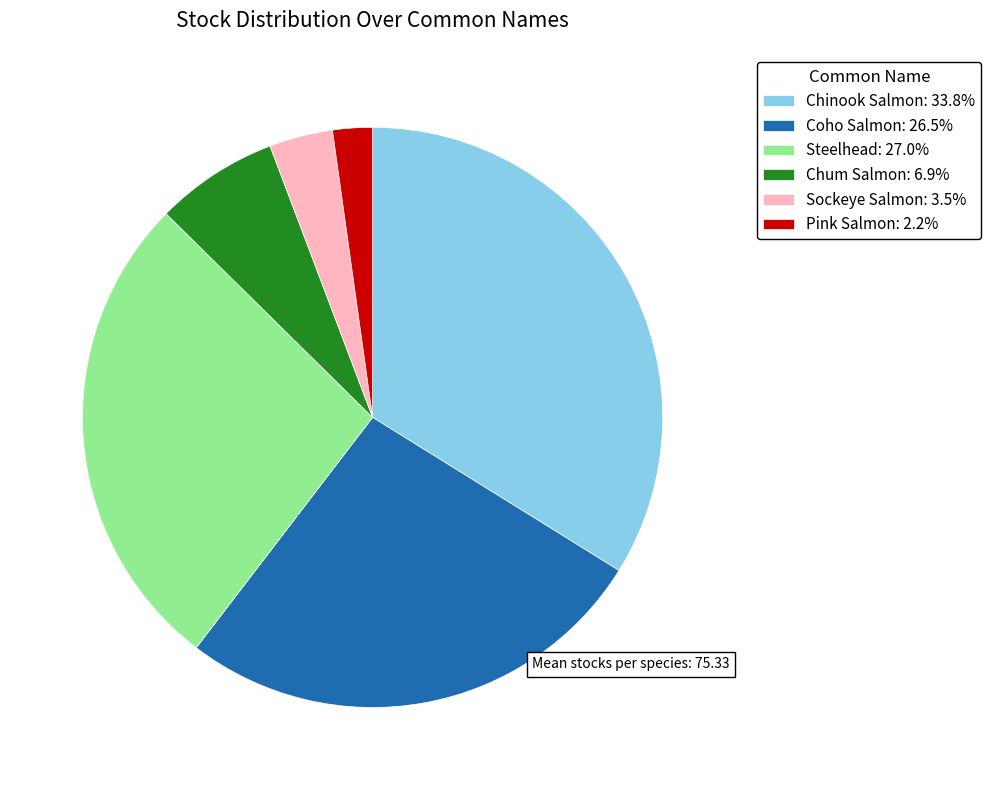

Is there any slice that represents more than half of the pie?

No